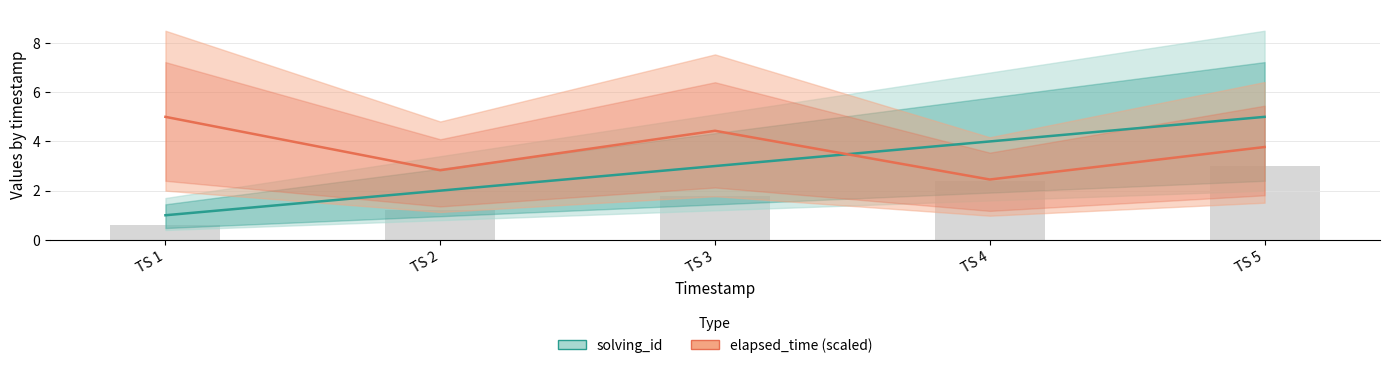

What are all the series names shown in the legend?

solving_id, elapsed_time (scaled)